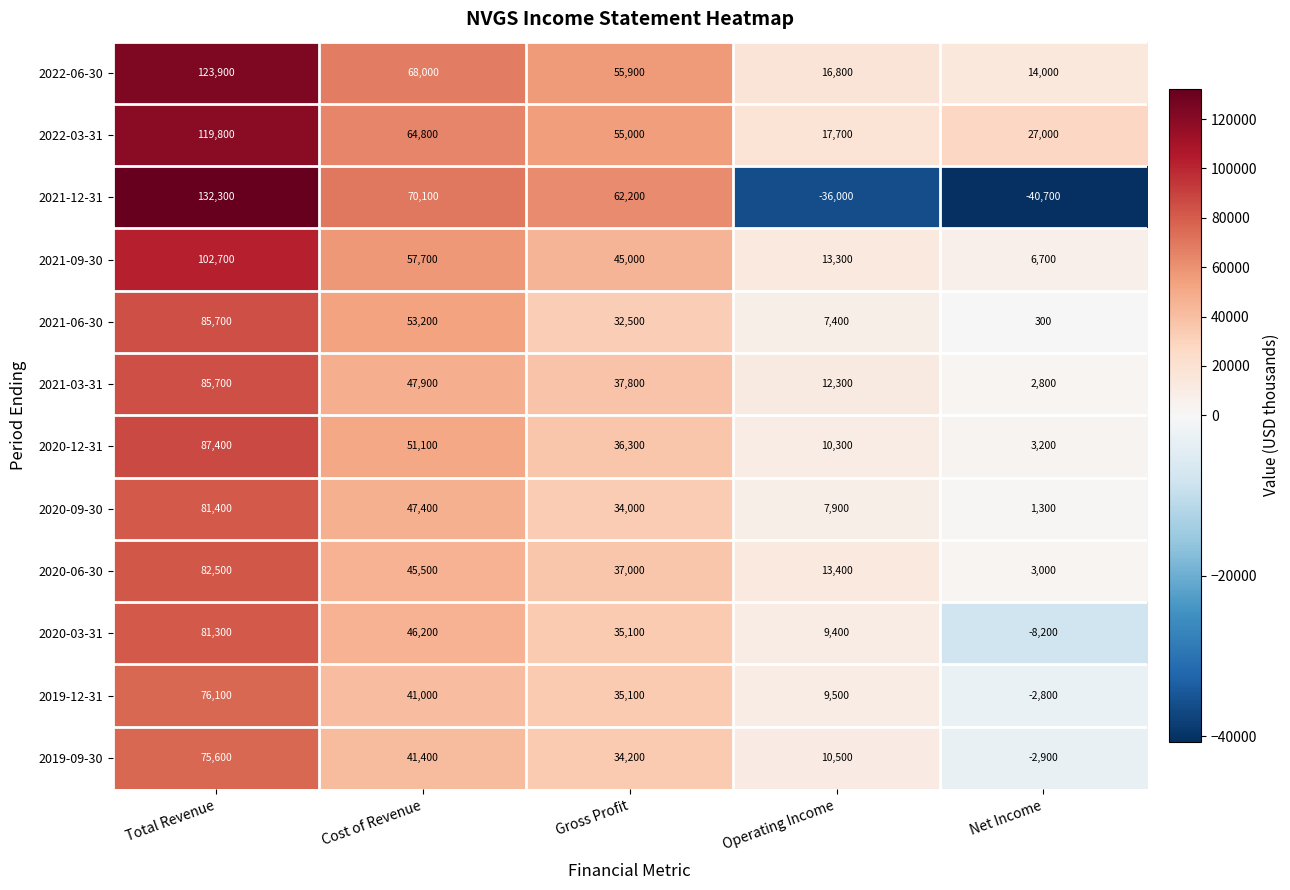

Rank the series at Cost of Revenue from highest to lowest value.

2021-12-31, 2022-06-30, 2022-03-31, 2021-09-30, 2021-06-30, 2020-12-31, 2021-03-31, 2020-09-30, 2020-03-31, 2020-06-30, 2019-09-30, 2019-12-31